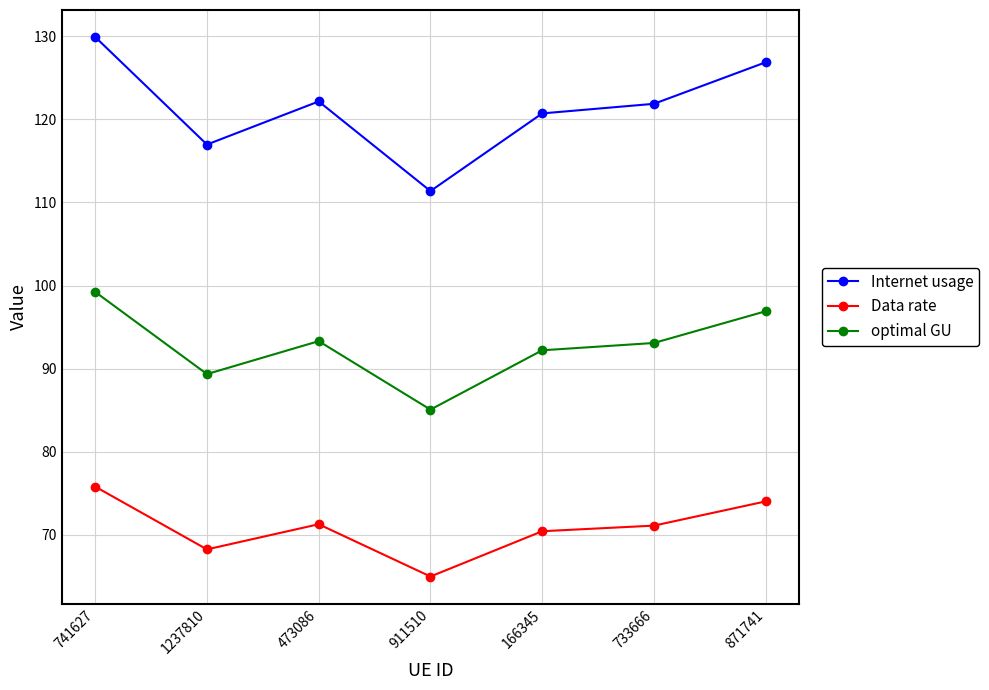

What is the spread (max minus min) of values at 1237810?

48.7